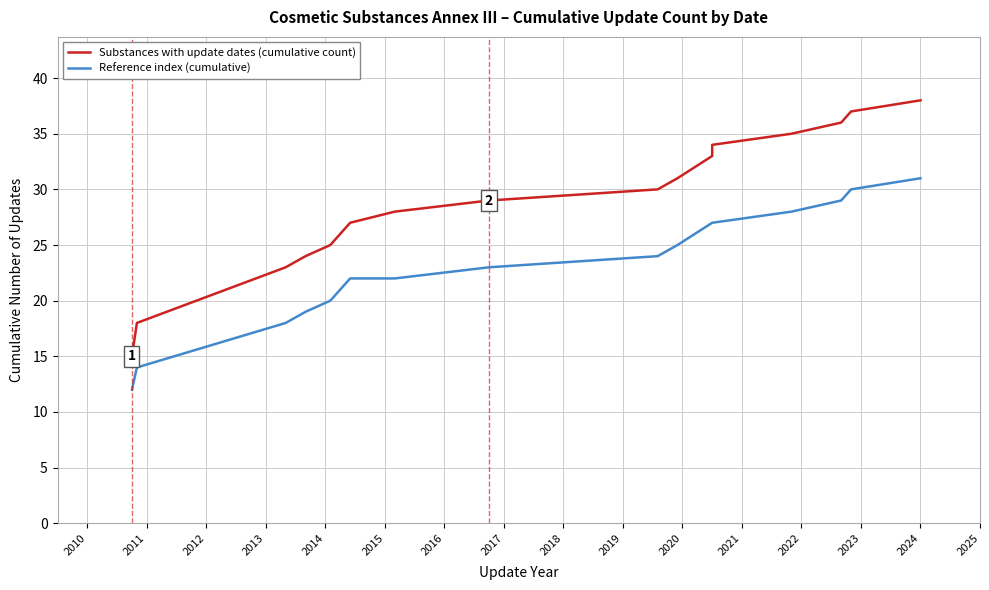

Is the value of Substances with update dates (cumulative count) at 2010 greater than the value of Reference index (cumulative) at 2014?

No